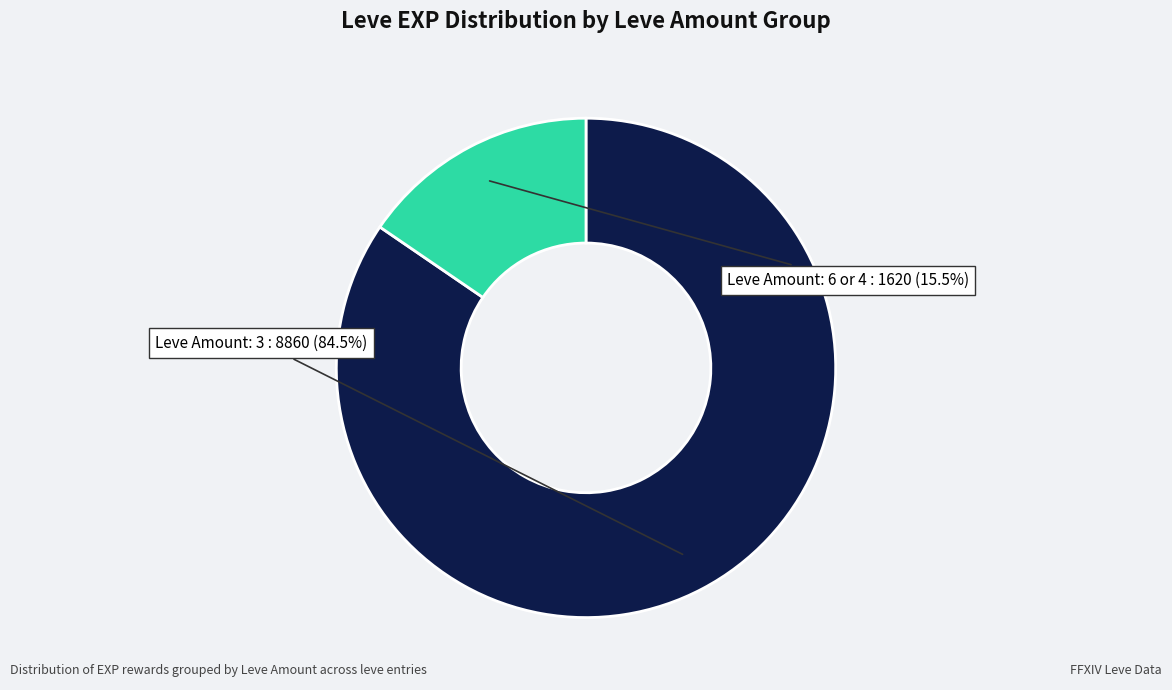

Does any single category account for the majority?

Yes